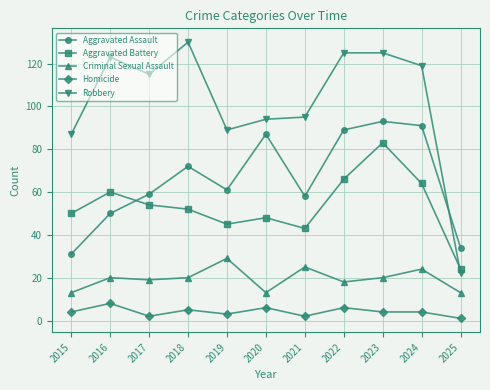

The Aggravated Battery series shows 31 at 2019. True or false?

False